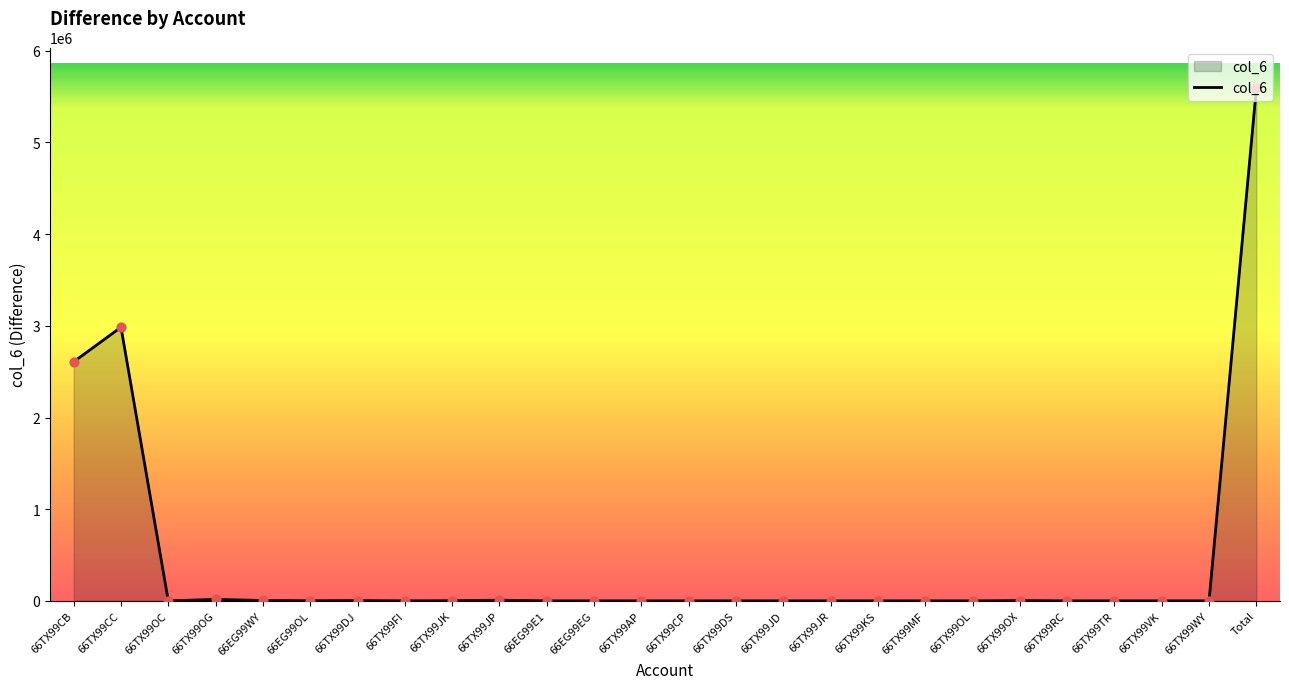

What is the difference between the maximum and minimum values?

5589128.4